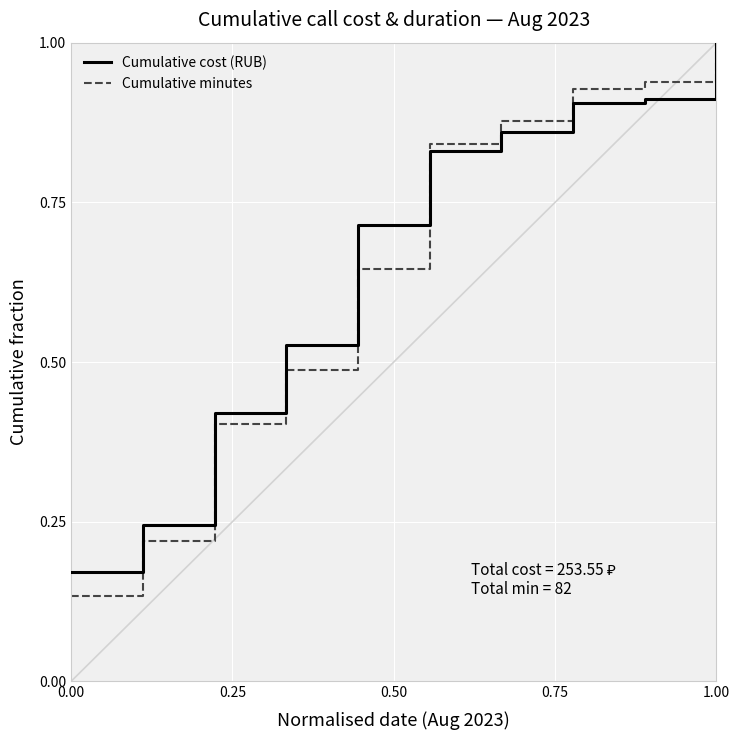

Which series has the widest spread of values?

Cumulative minutes